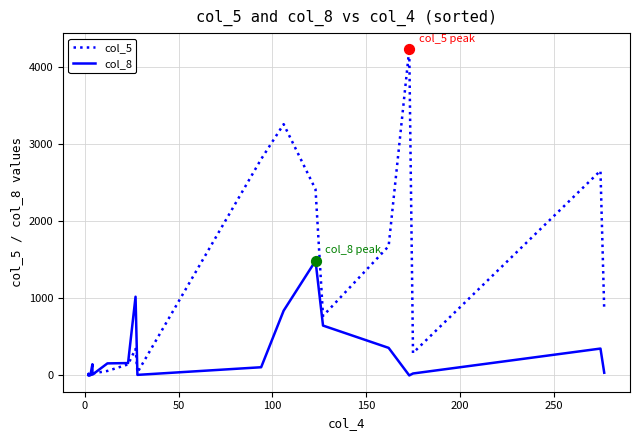

Which series has the widest spread of Y values?

col_5